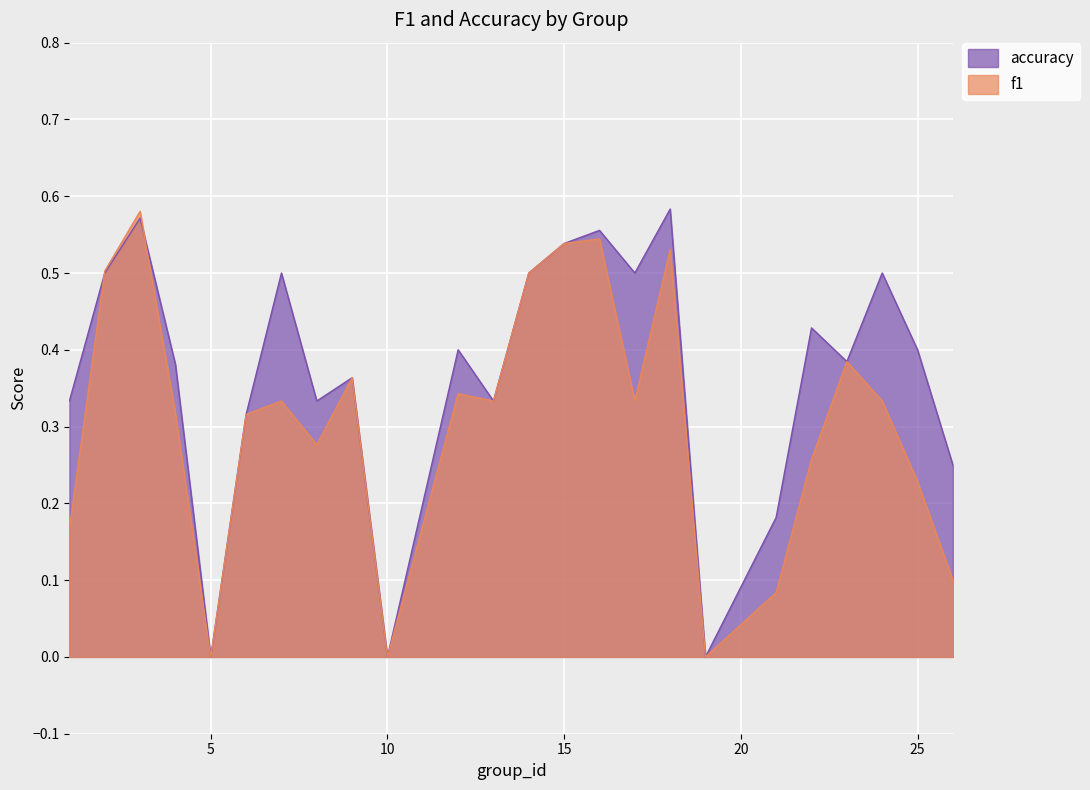

What is the greatest value displayed?

0.6